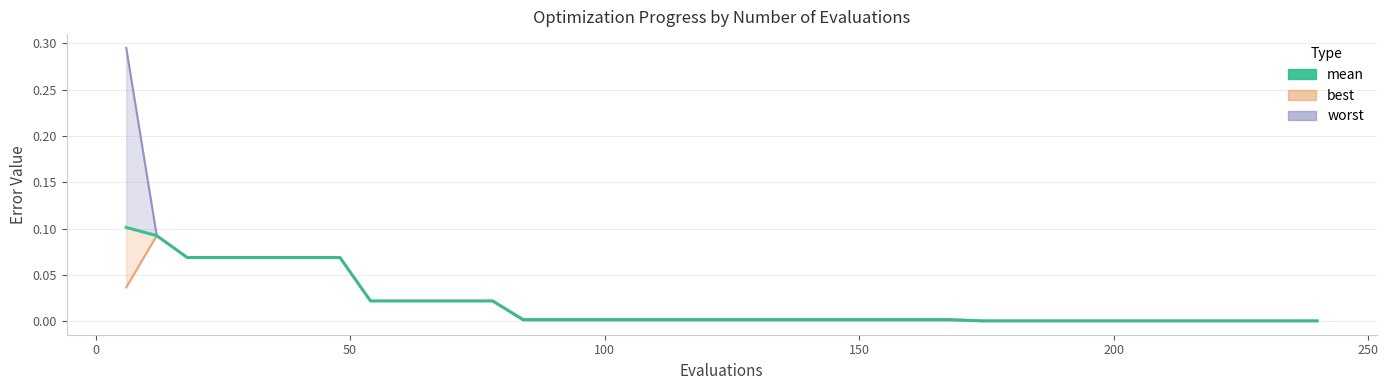

What is the difference between the second highest and second lowest values?

0.1